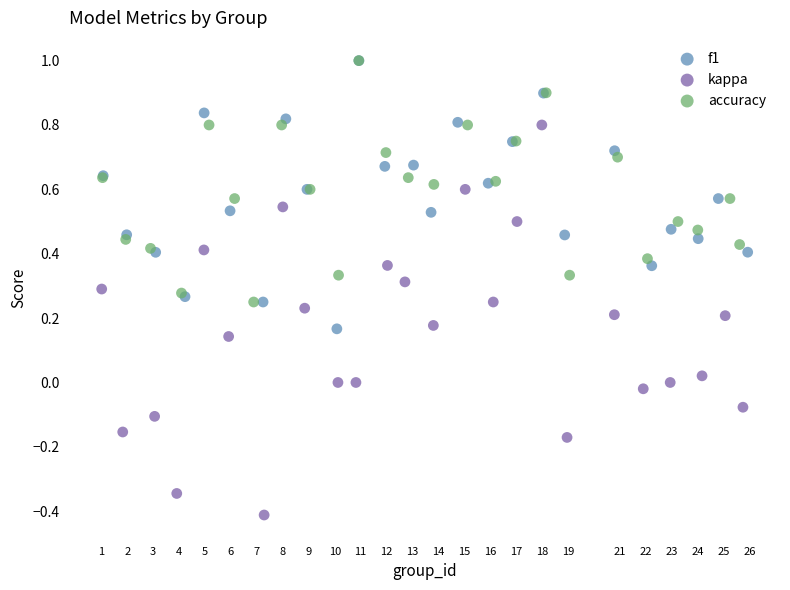

Which series contains the lowest Y value?

kappa